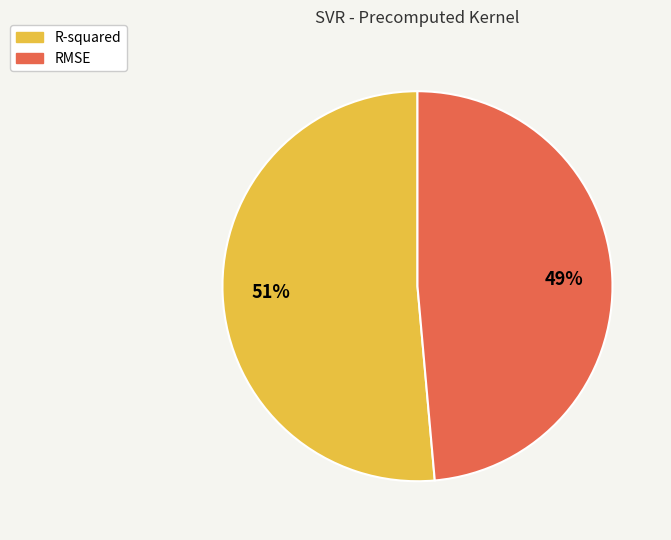

To the nearest percent, what is the average slice percentage?

50%